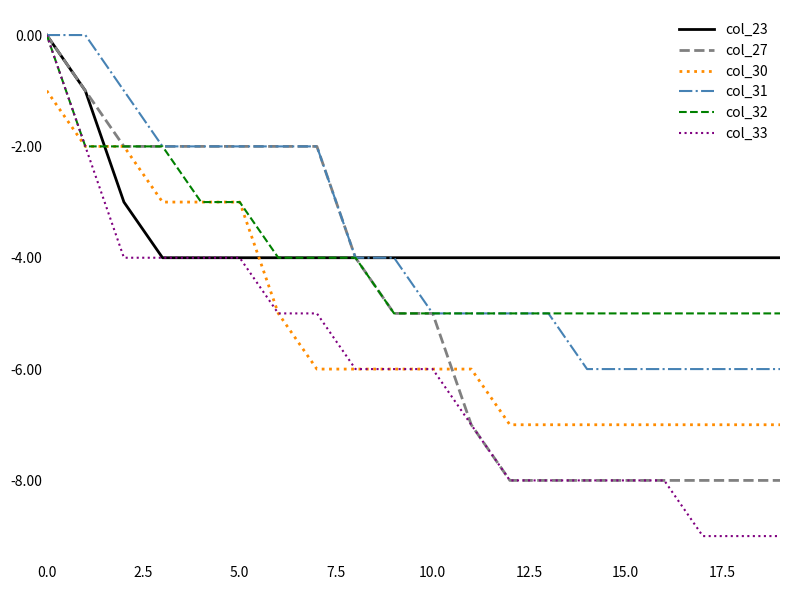

What is the average value of the col_31 series?

-4